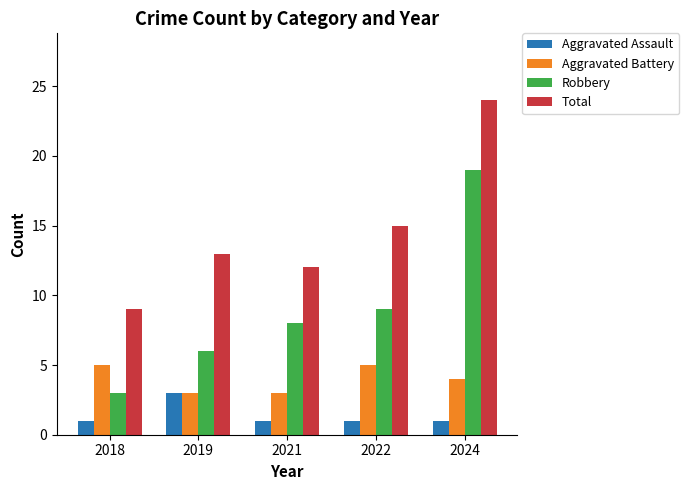

Which series has the largest total across all categories?

Total